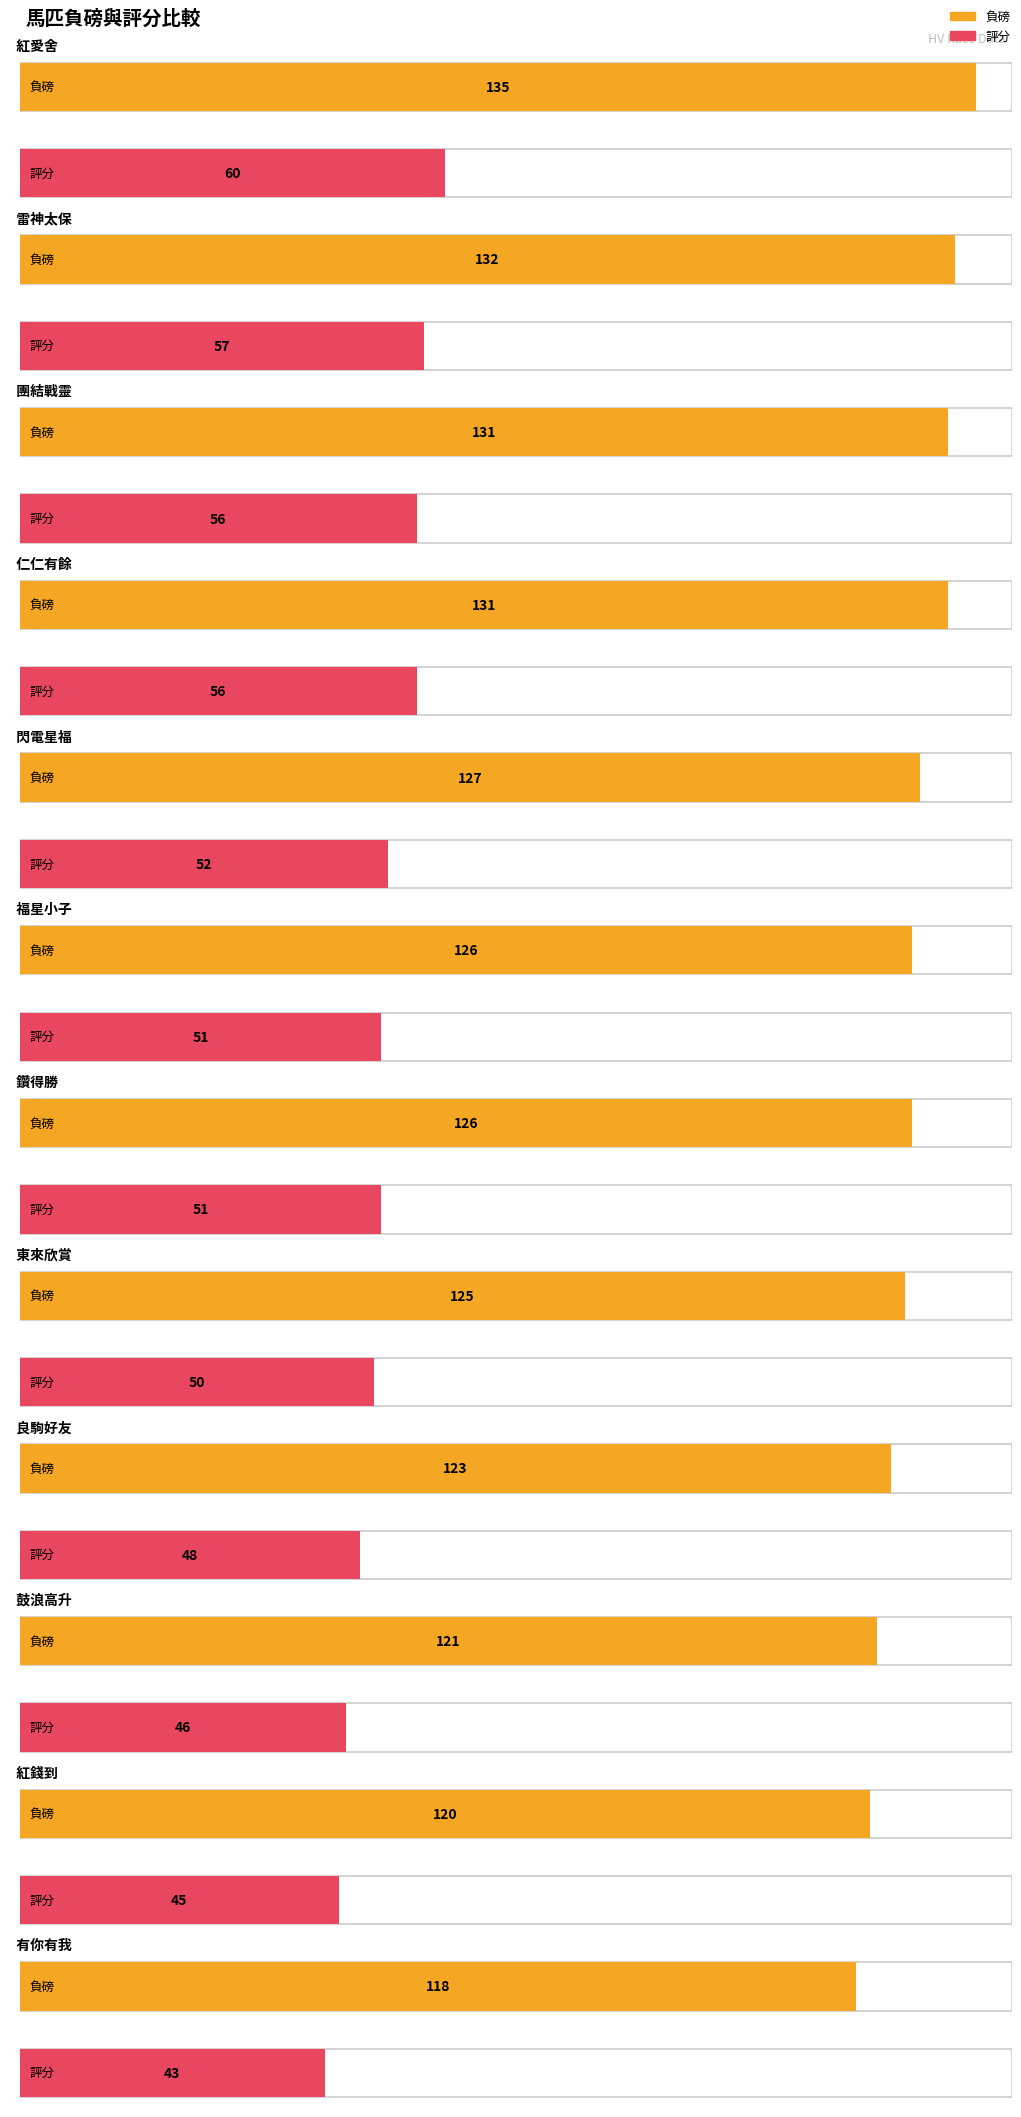

List the series in order of their overall mean, highest first.

負磅, 評分